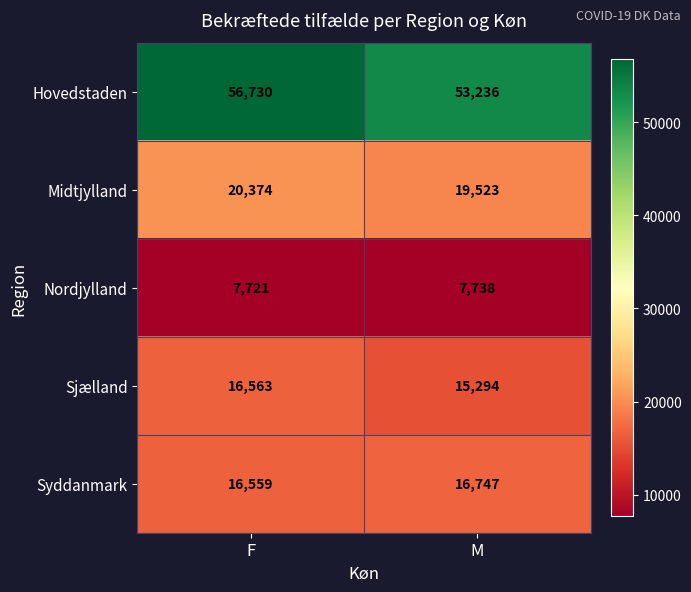

What is the sum of all Hovedstaden values?

109966